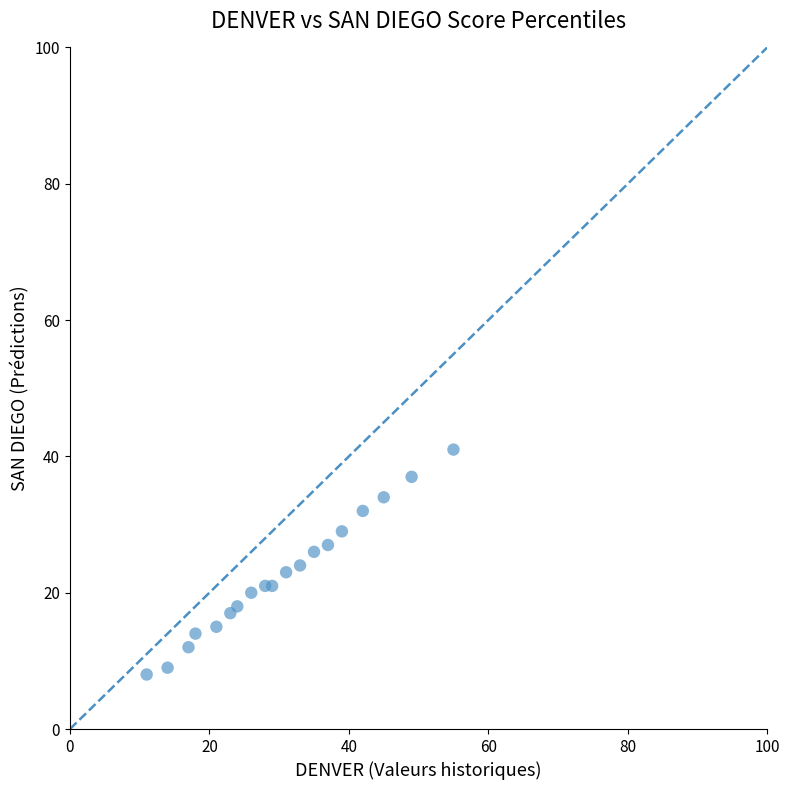

What is the range of Y values (max minus min)?

33